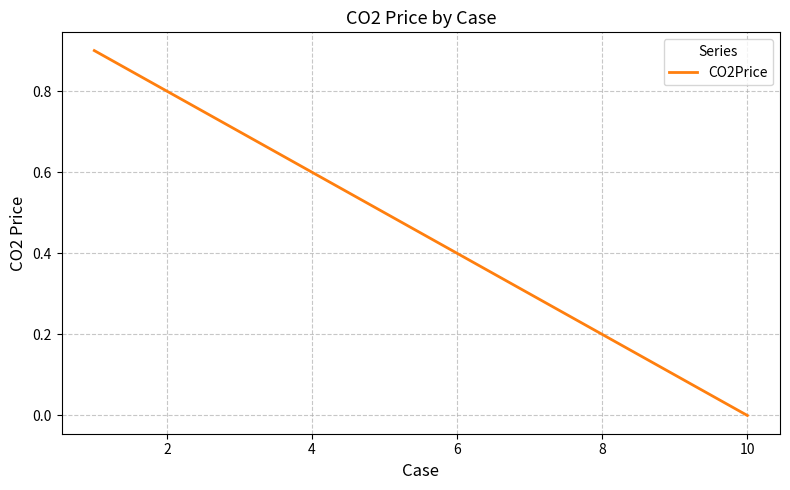

What is the sum of all values?

4.5